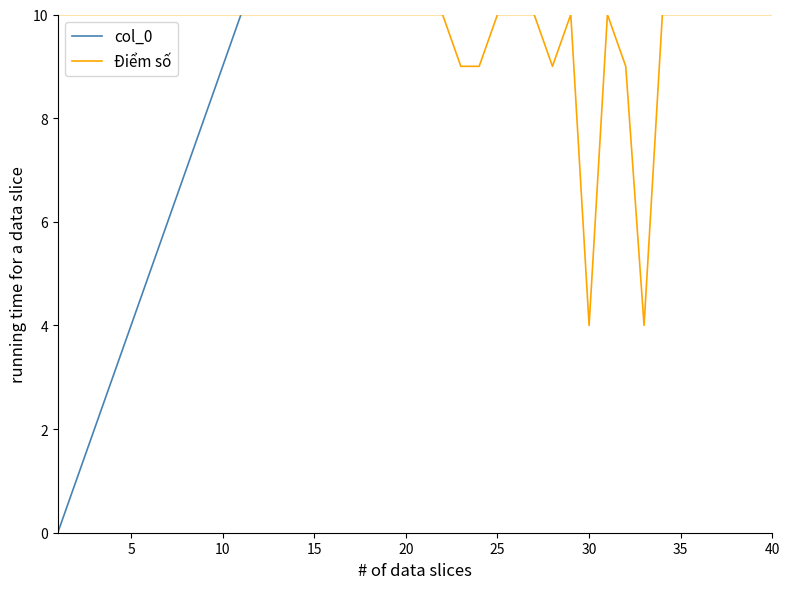

True or false: Điểm số and col_0 cross at least once.

False